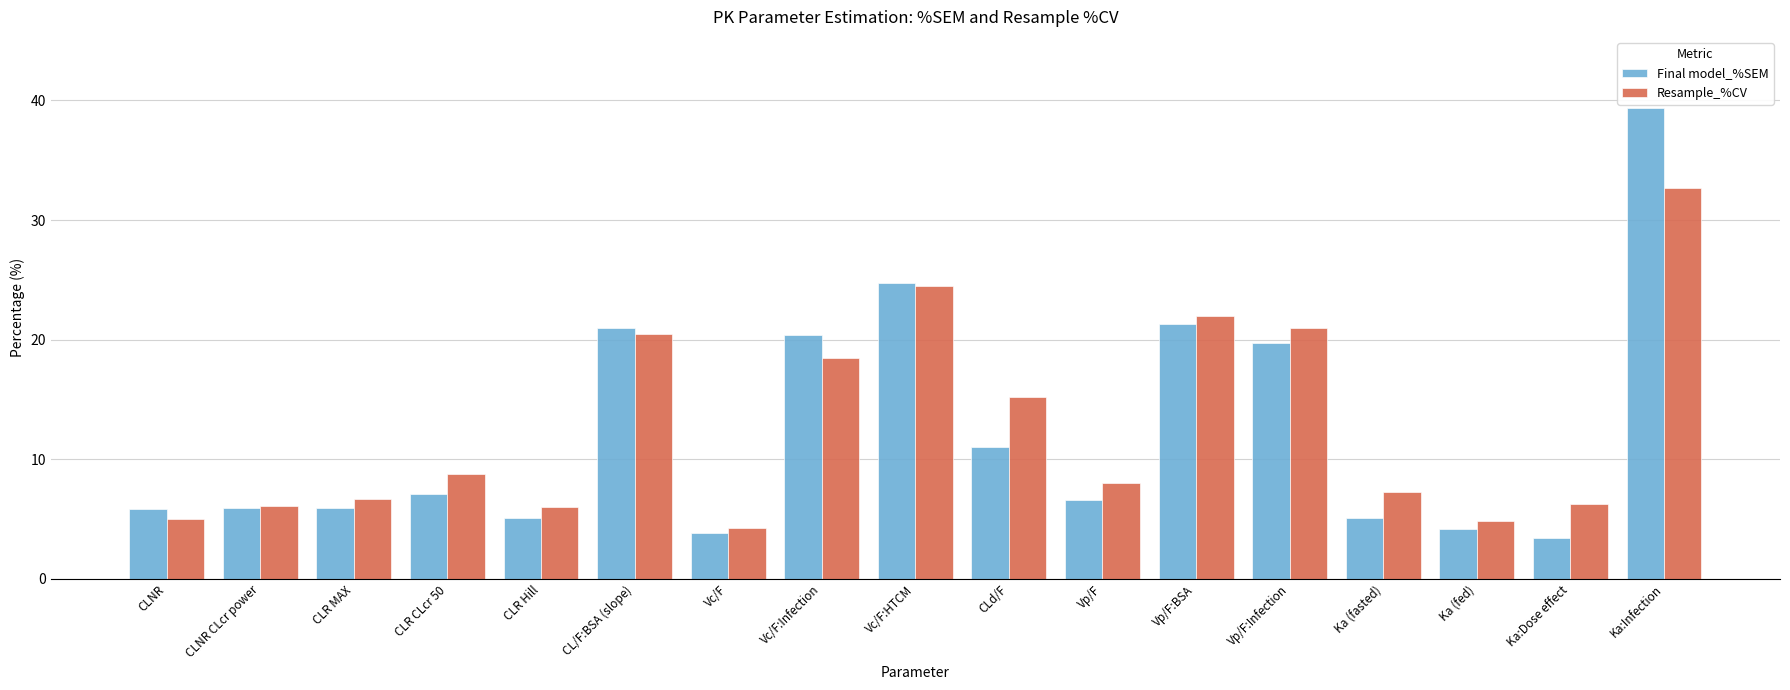

Is the value of Final model_%SEM at Vp/F greater than the value of Resample_%CV at CLd/F?

No